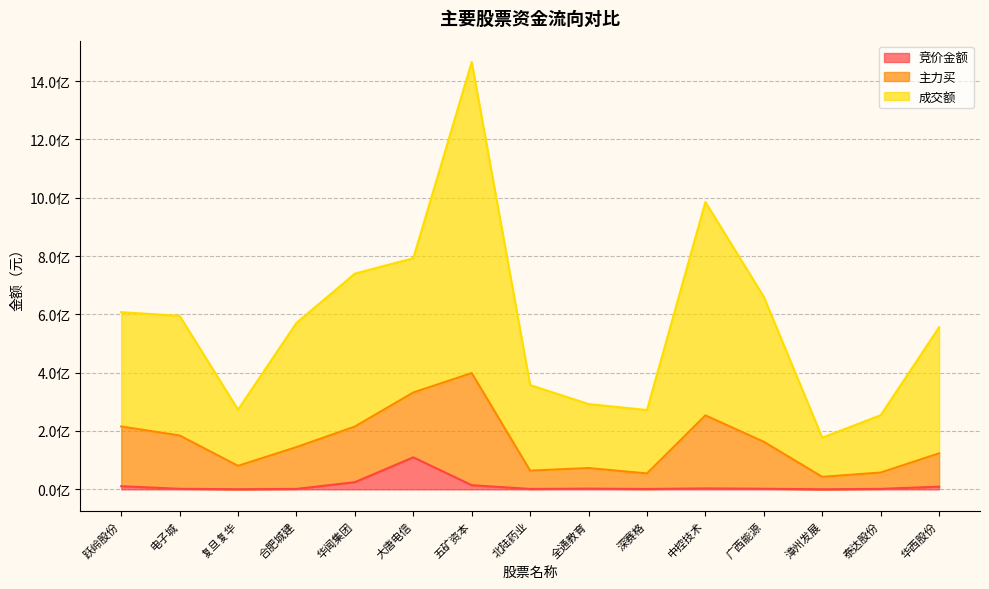

What is the sum of all 竞价金额 values?

183440951